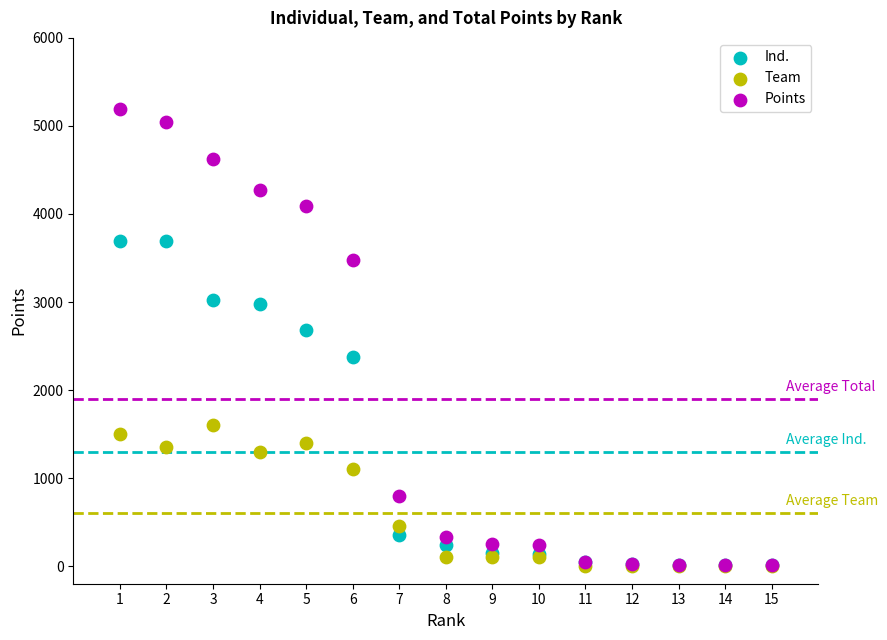

In the Points series, what Y value is closest to 2602?

3479